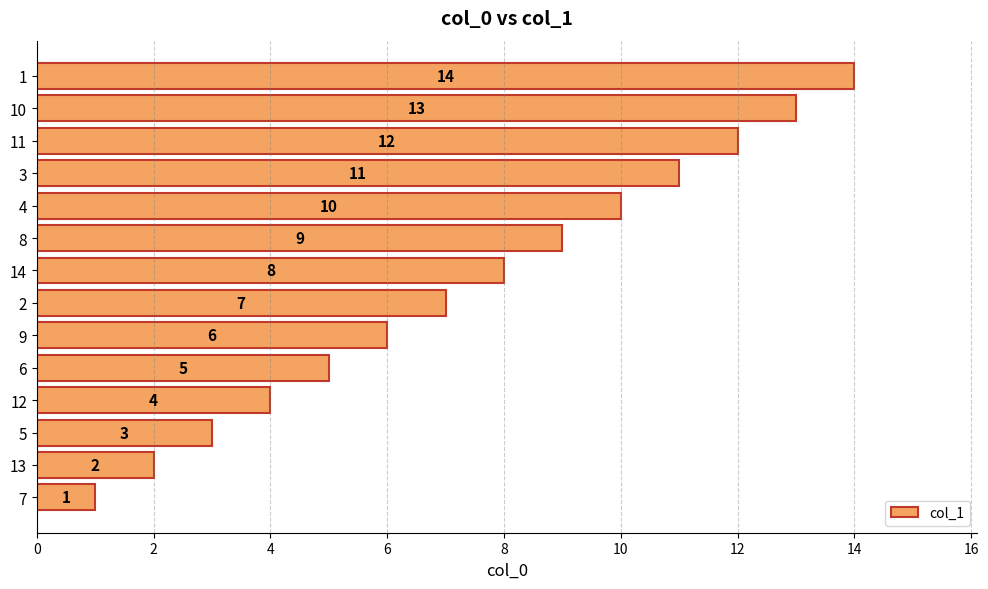

The value at 4 is 5. True or false?

False